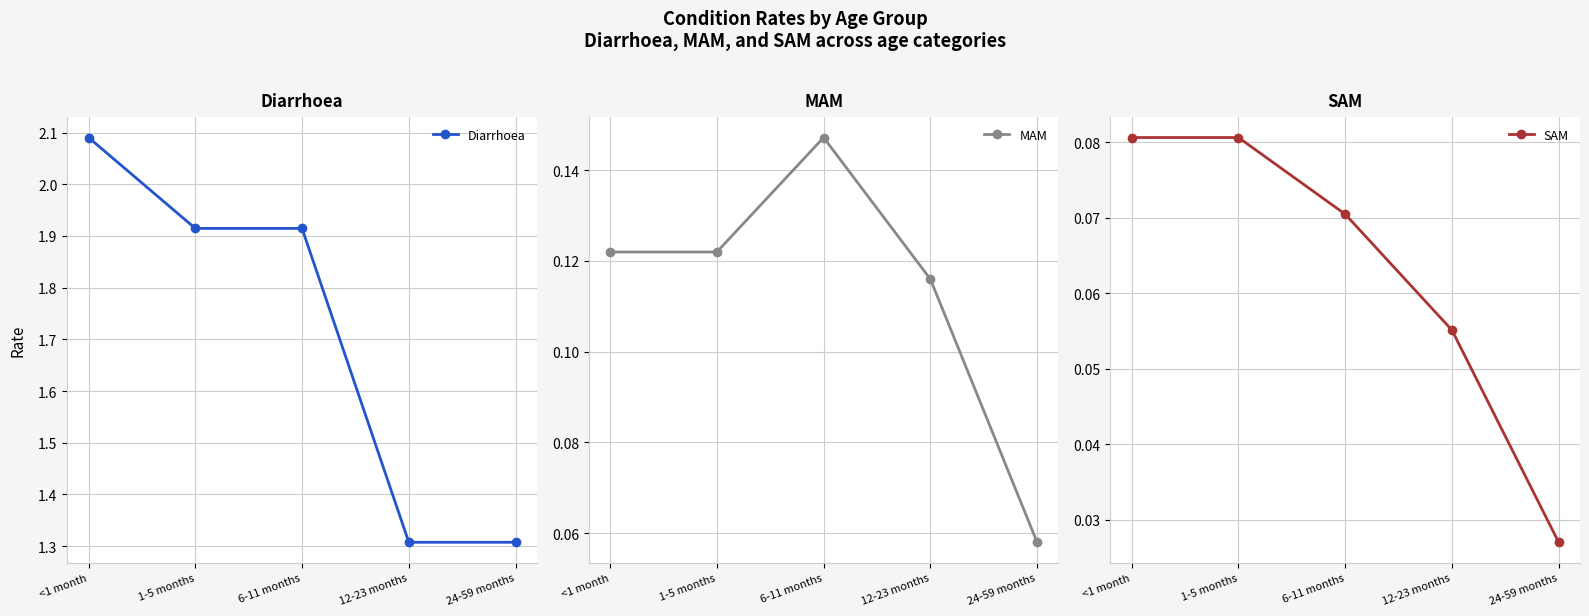

Reading left to right, list all the values displayed in this chart.

Diarrhoea: 2.1	1.9	1.9	1.3	1.3
MAM: 0.1	0.1	0.1	0.1	0.1
SAM: 0.1	0.1	0.1	0.1	0.0